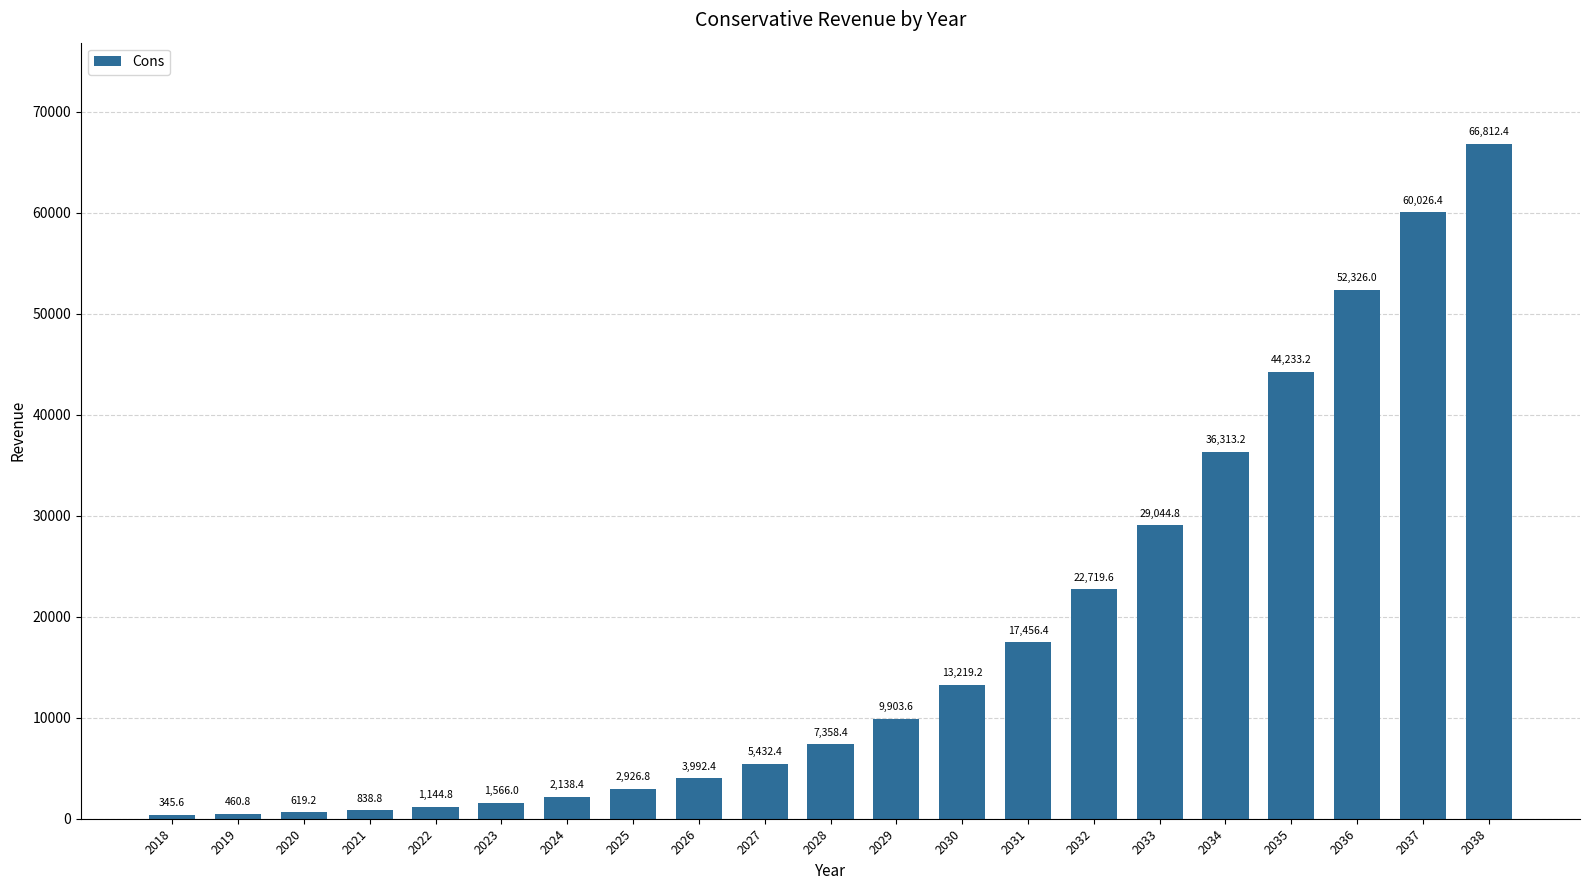

How many bars are there in total?

21